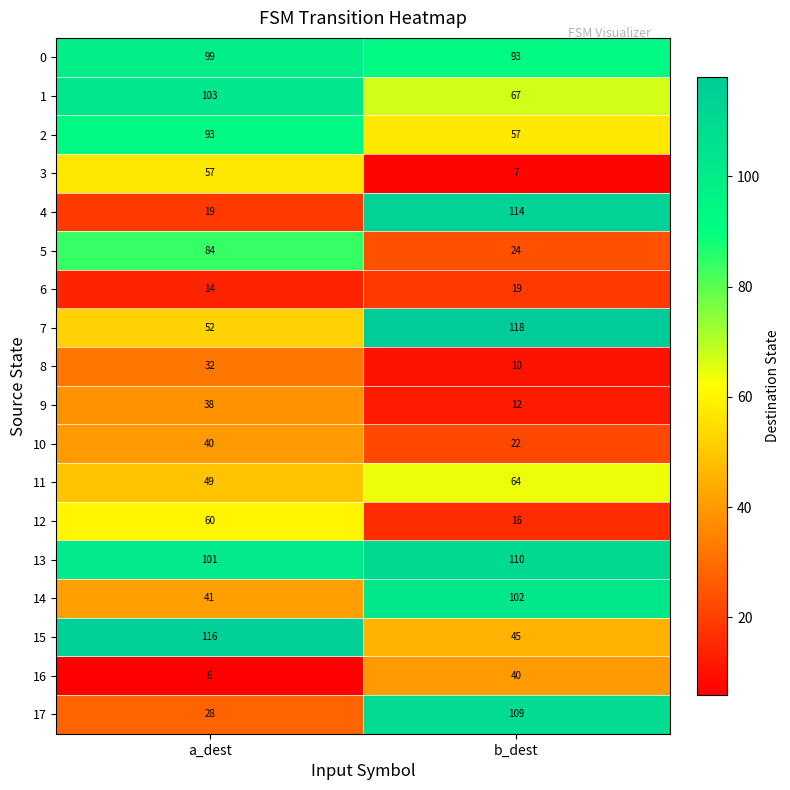

Count the number of categories in the chart.

2